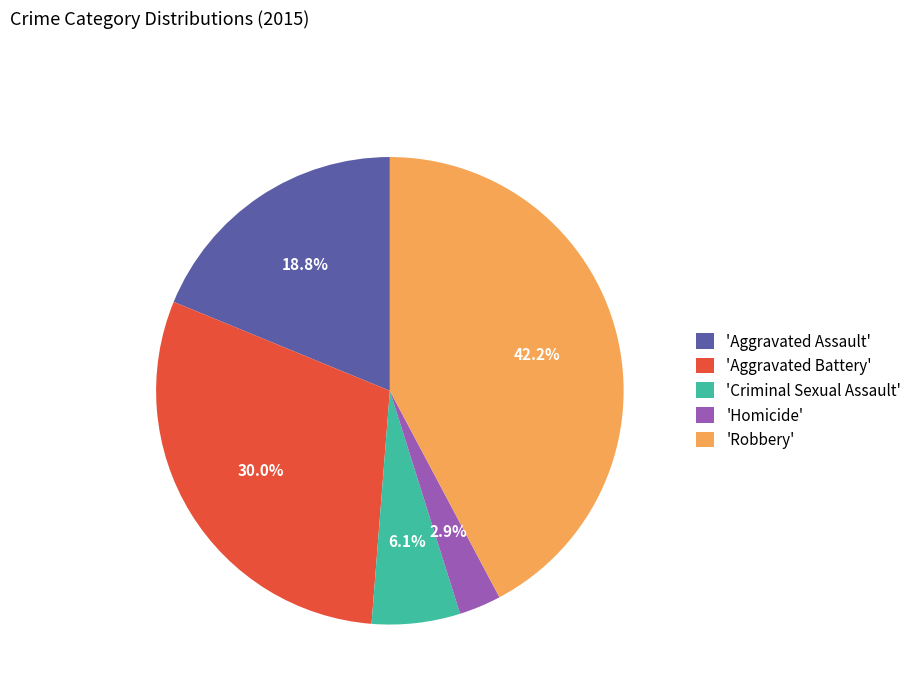

Which category has the biggest portion of the pie?

'Robbery'